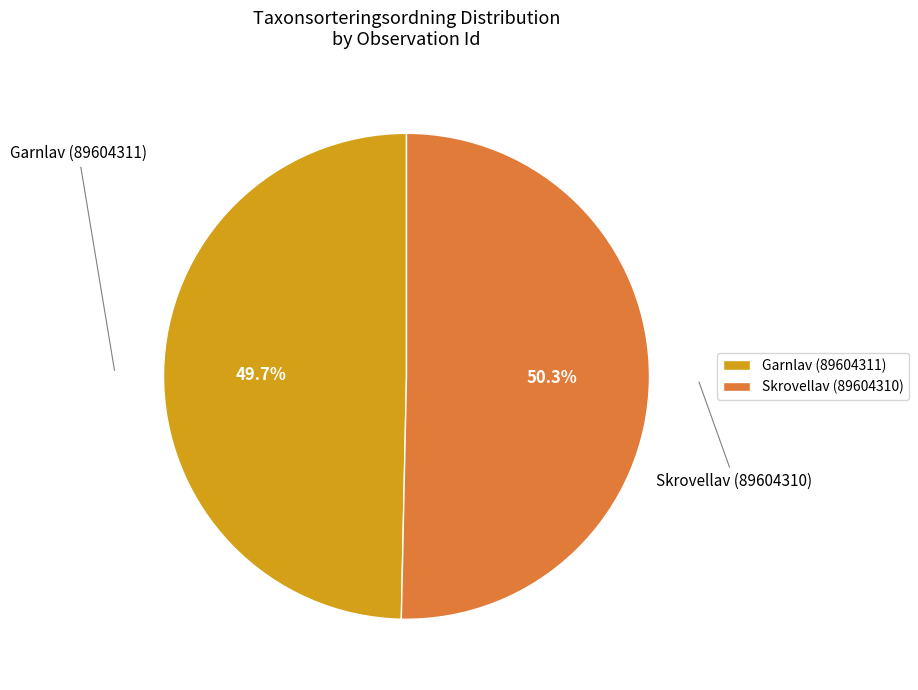

What percentage do Garnlav (89604311) and Skrovellav (89604310) together represent?

100.0%